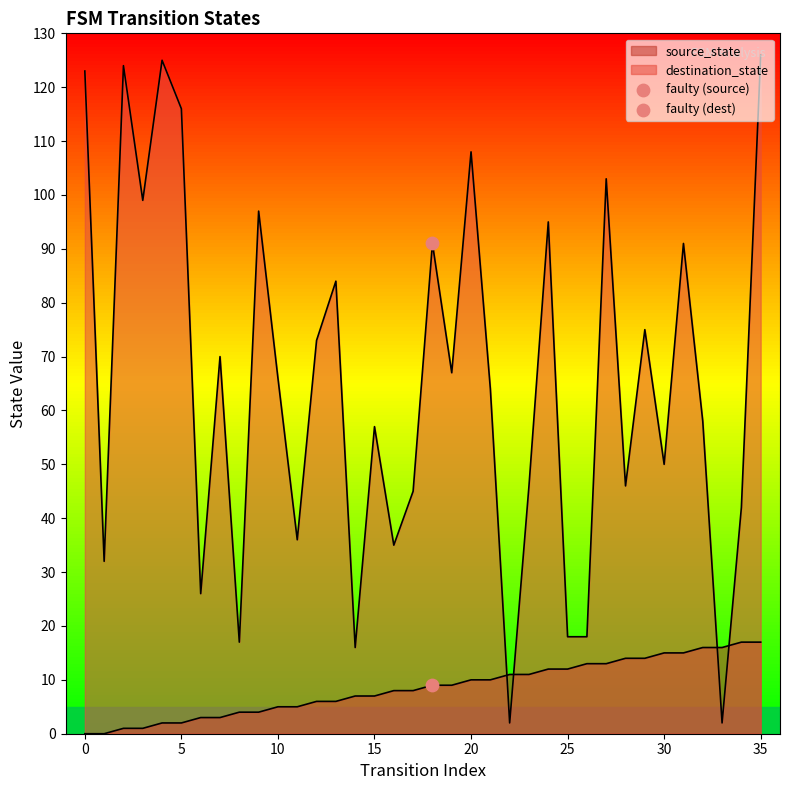

Is the value of destination_state at 31 greater than the value of source_state at 27?

Yes